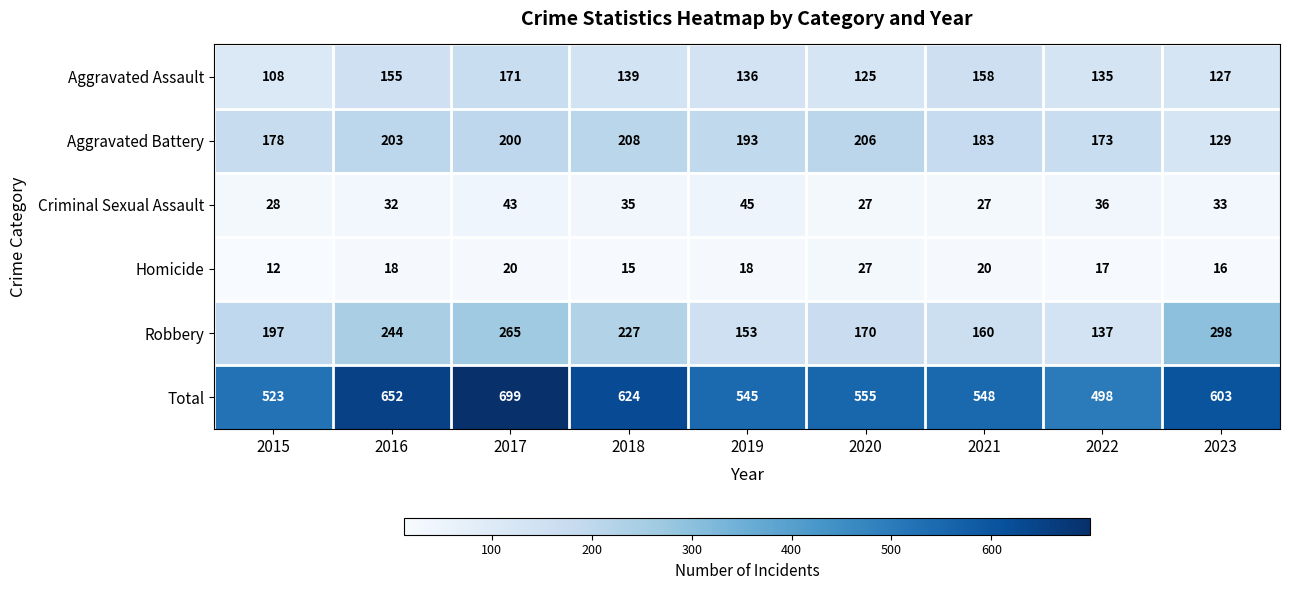

How many categories are shown in the chart?

9